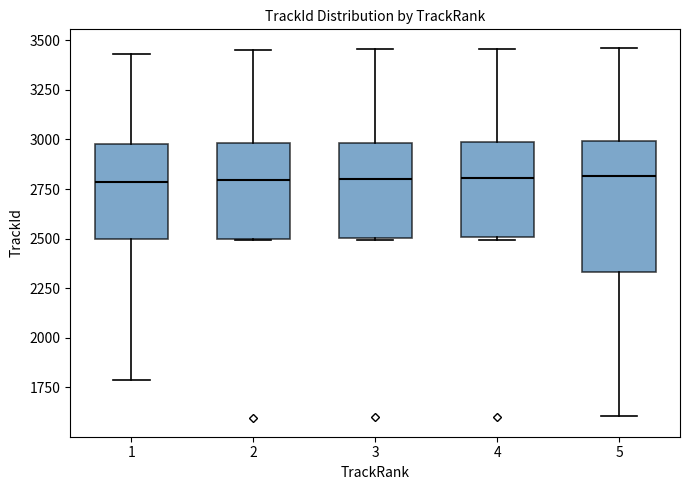

Reading left to right, read every box against the y-axis: the position of its median line, the range the box covers, and the ends of its whiskers. The values are not printed on the chart, so give them approximately, as read against the axis.

1: median 2800, box 2500 to 3000, whiskers 1800 to 3450
2: median 2800, box 2500 to 3000, whiskers 2500 to 3450
3: median 2800, box 2500 to 3000, whiskers 2500 to 3450
4: median 2800, box 2500 to 3000, whiskers 2500 to 3450
5: median 2800, box 2350 to 3000, whiskers 1600 to 3450